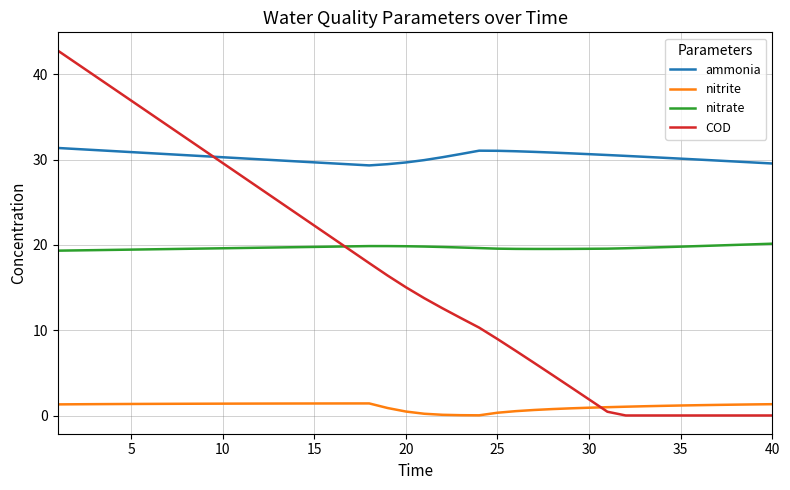

True or false: ammonia and nitrite intersect in this chart.

False